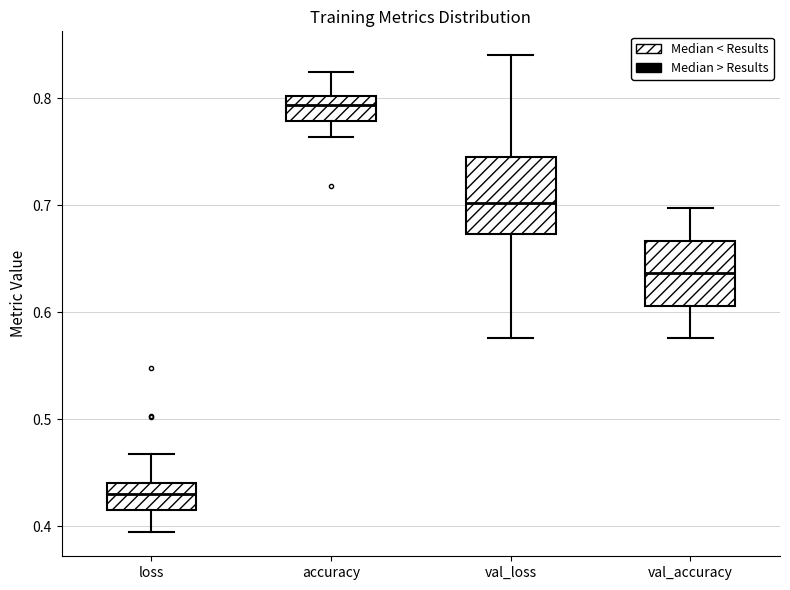

Reading left to right, read every box against the y-axis: the position of its median line, the range the box covers, and the ends of its whiskers. The values are not printed on the chart, so give them approximately, as read against the axis.

loss: median 0.43, box 0.42 to 0.44, whiskers 0.39 to 0.47
accuracy: median 0.79, box 0.78 to 0.80, whiskers 0.76 to 0.82
val_loss: median 0.70, box 0.67 to 0.74, whiskers 0.58 to 0.84
val_accuracy: median 0.64, box 0.61 to 0.67, whiskers 0.58 to 0.70